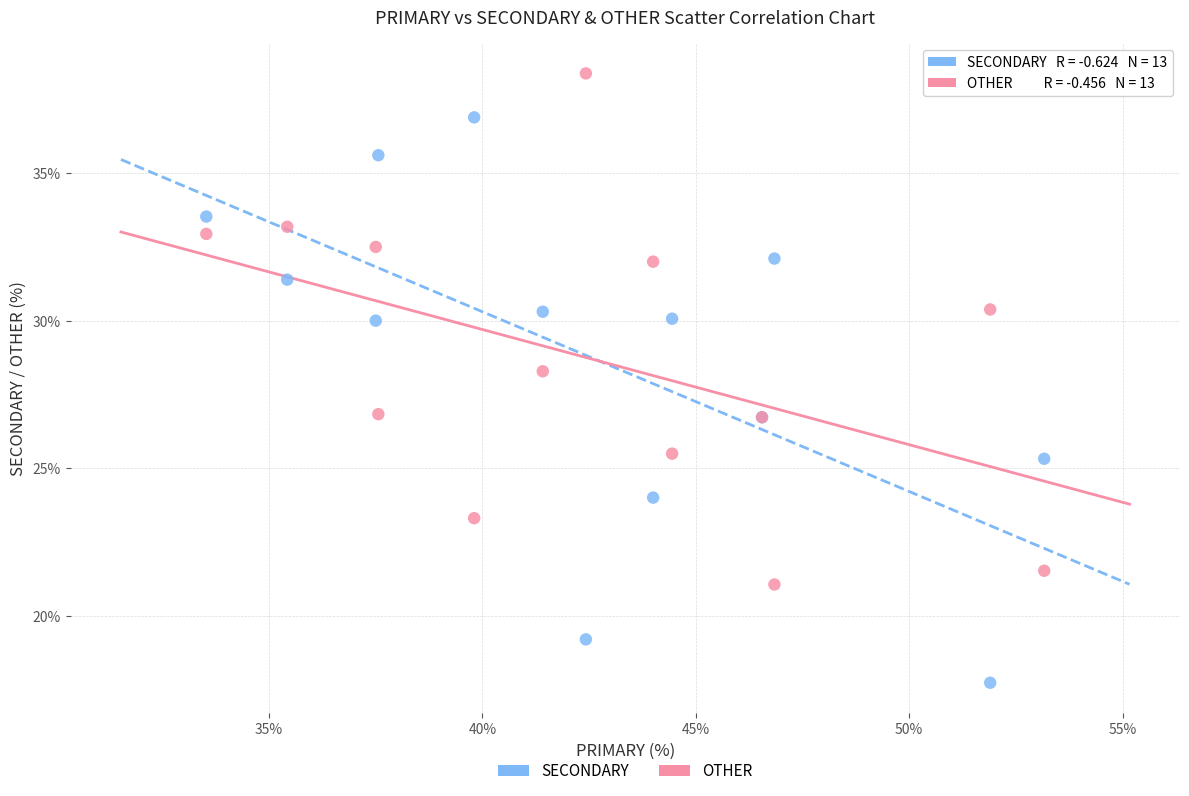

What is the X range (max minus min) for the scatter plot?

19.6